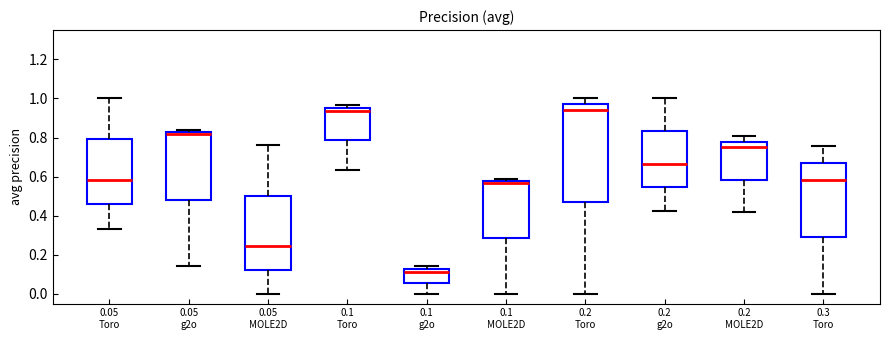

Which box's median line is the lowest?

0.1 g2o